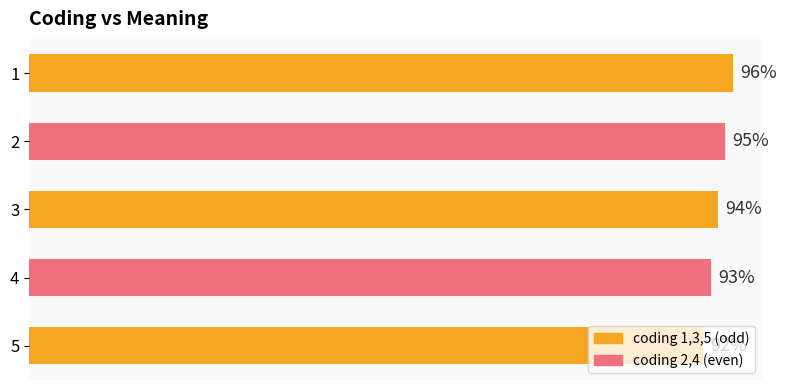

Rank the categories by value from lowest to highest.

5, 4, 3, 2, 1